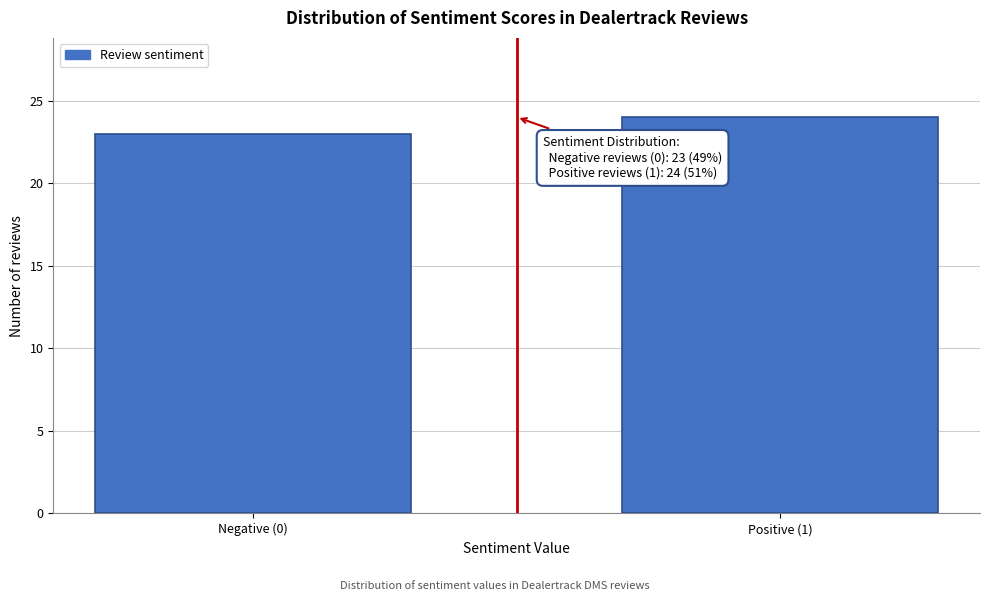

Reading right to left, list all the values displayed in this chart.

24	23